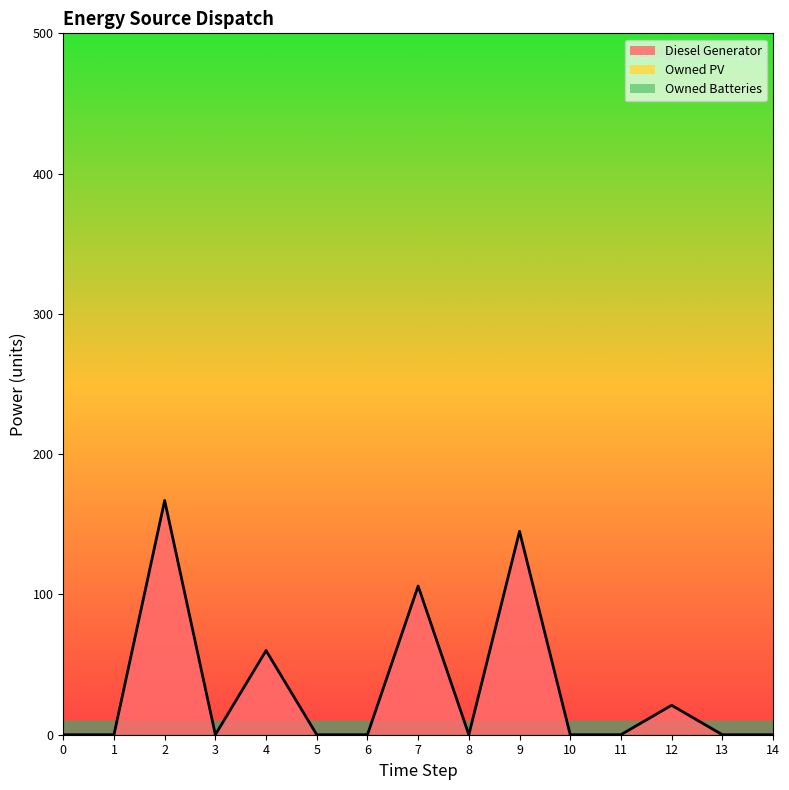

Rank the categories by Owned PV value from lowest to highest.

0, 1, 2, 3, 4, 5, 6, 7, 8, 9, 10, 11, 12, 13, 14